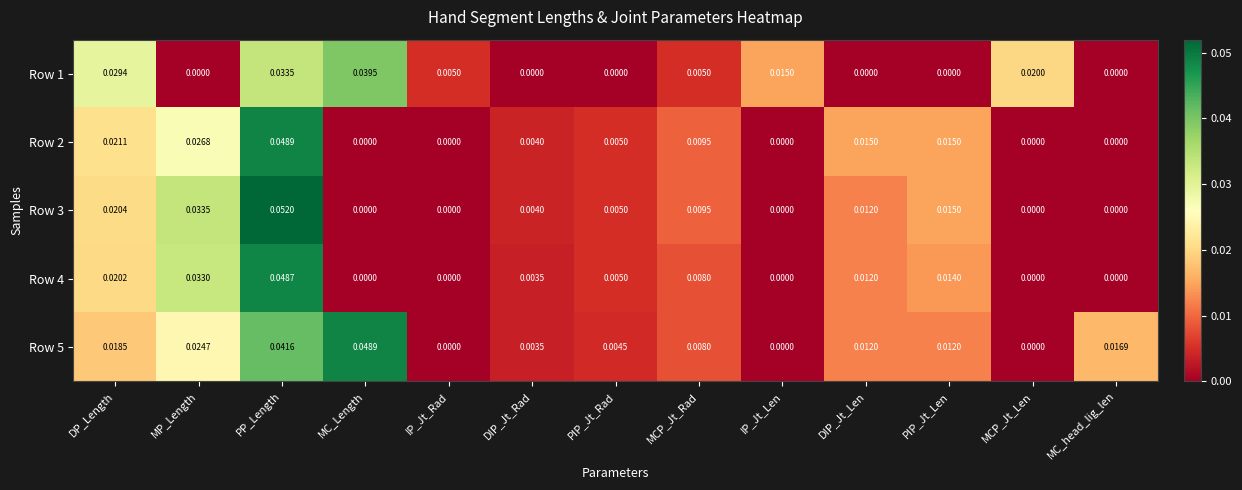

At how many categories does at least one series exceed 0?

13